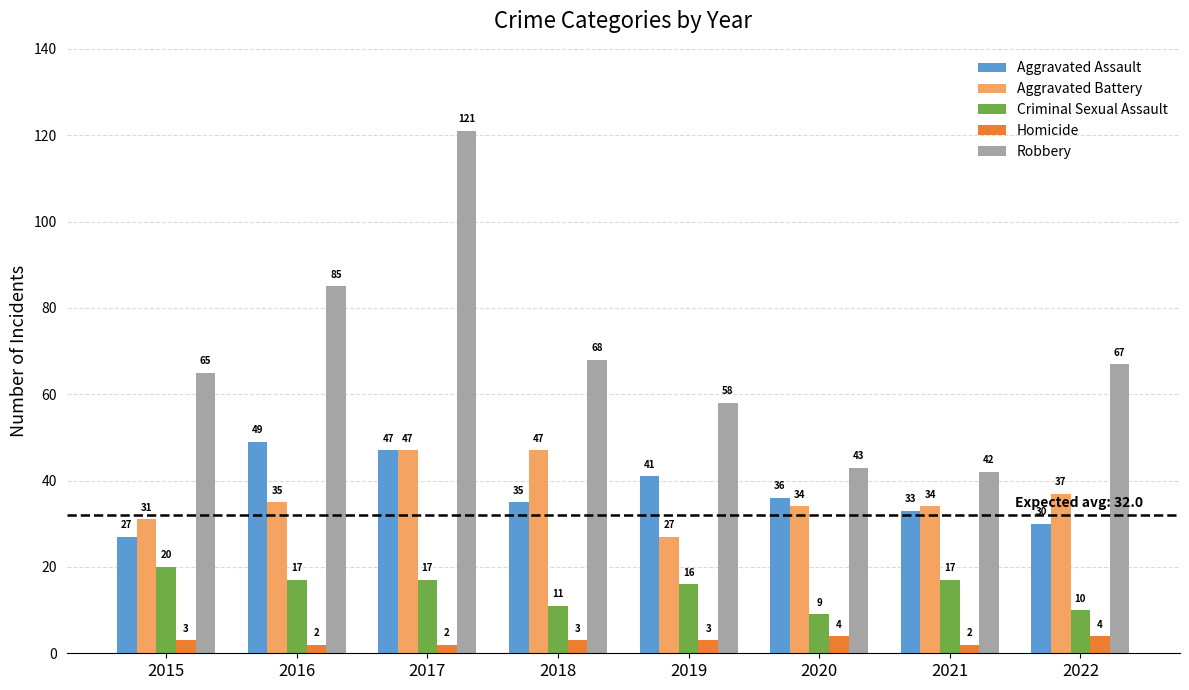

What are all the series names shown in the legend?

Aggravated Assault, Aggravated Battery, Criminal Sexual Assault, Homicide, Robbery